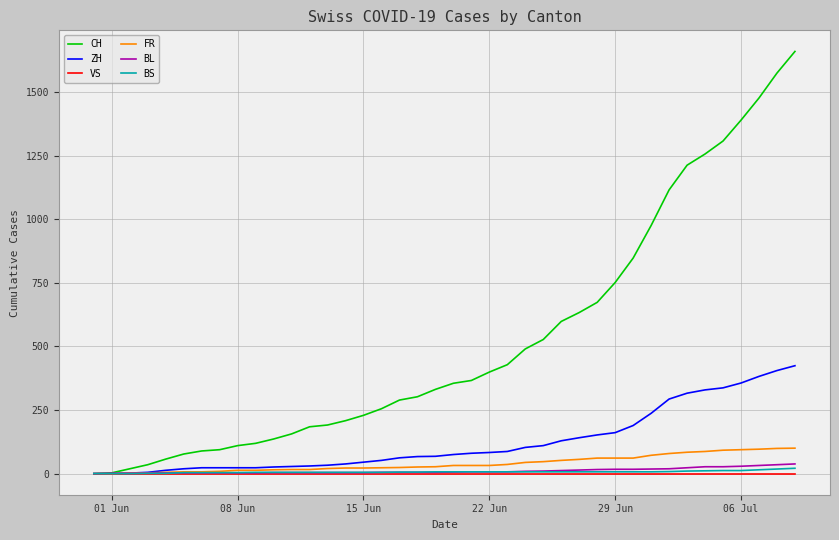

What is the maximum value shown in the chart?

1659